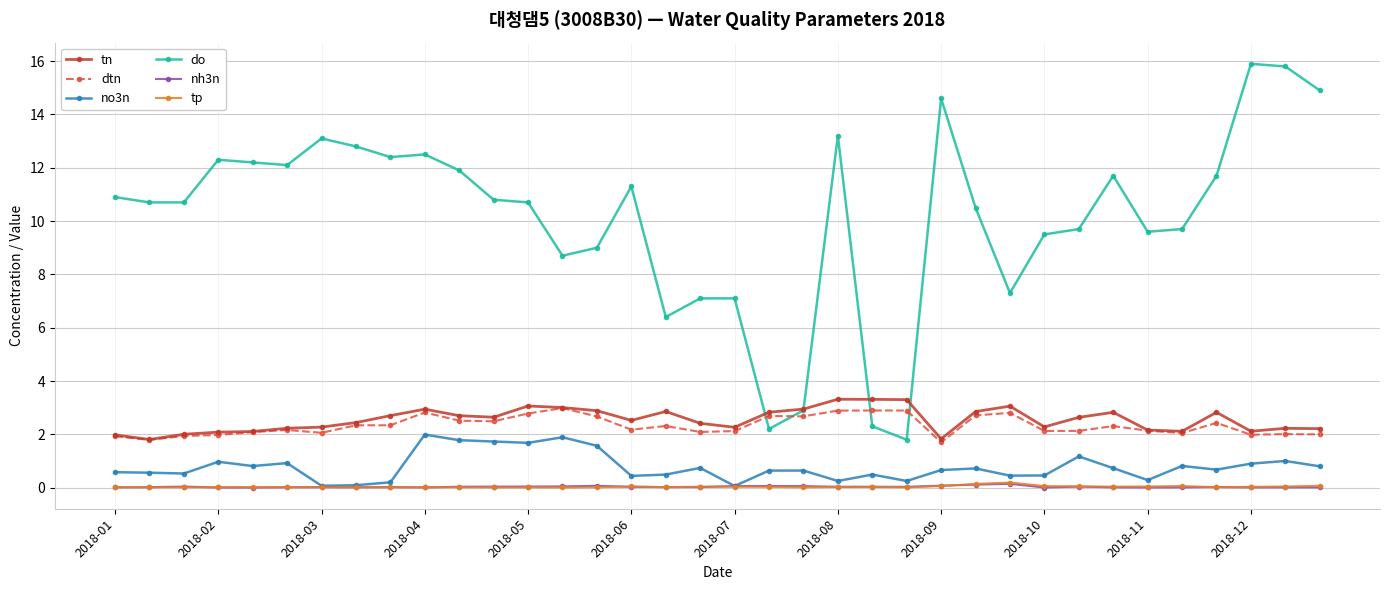

True or false: dtn and tp intersect in this chart.

False